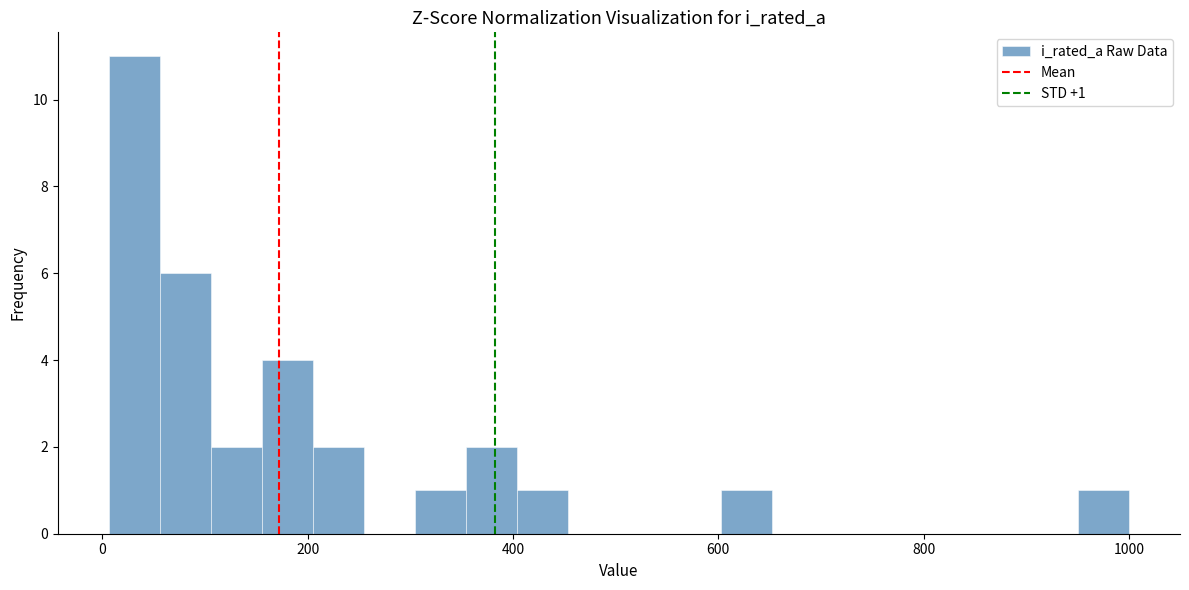

Read against the x-axis, roughly where is the centre of the tallest bar?

40